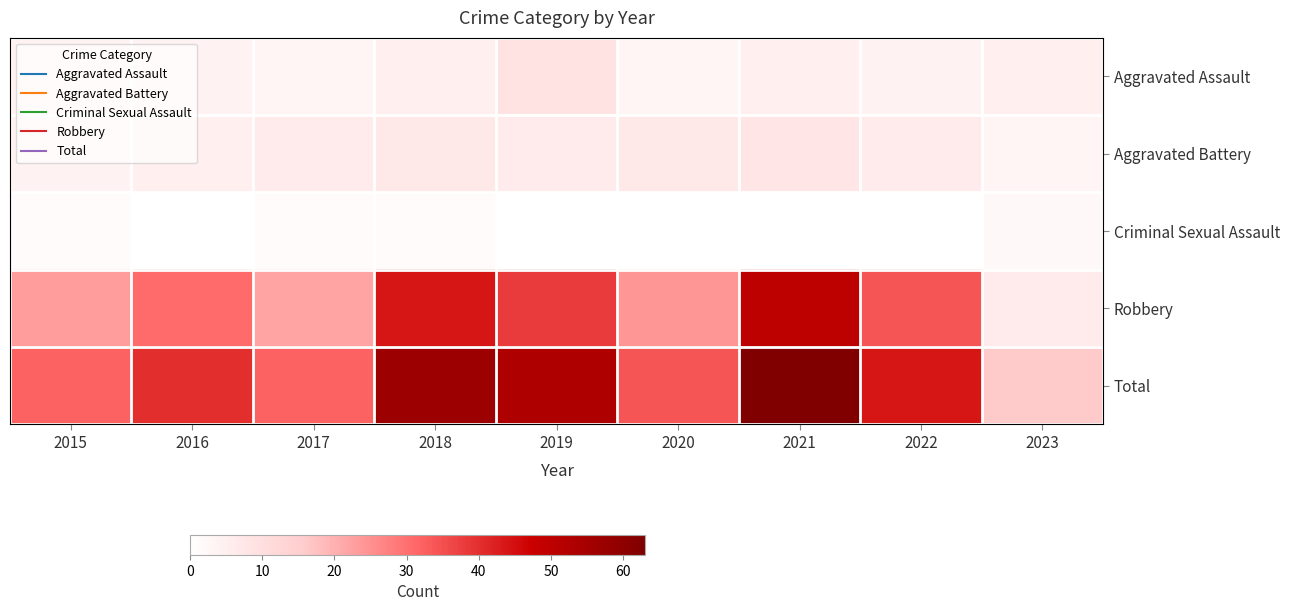

What is the difference between the highest and lowest values at 2020?

34